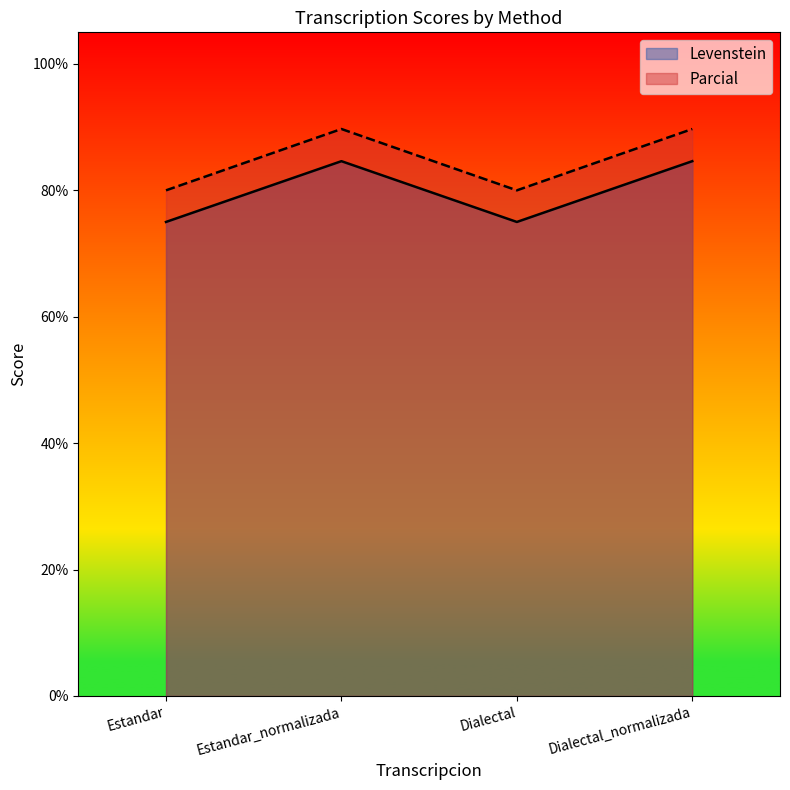

What is the difference between the highest and lowest values at Estandar?

5.0